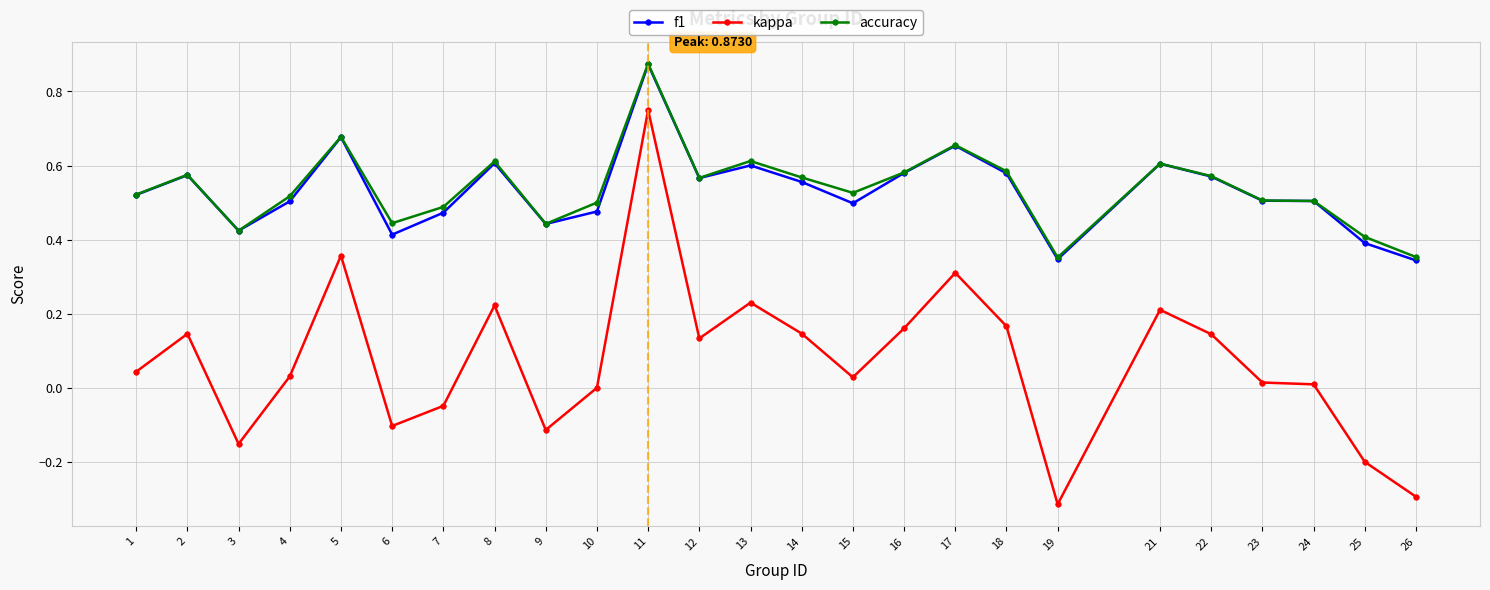

What is the sum of all kappa values?

1.9